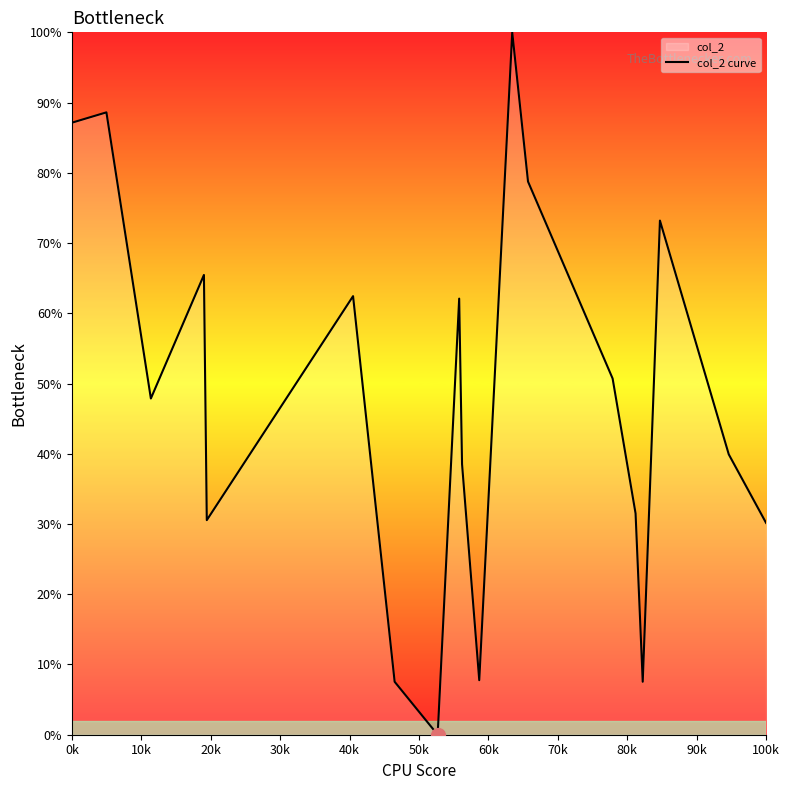

What is the greatest value displayed?

100.0